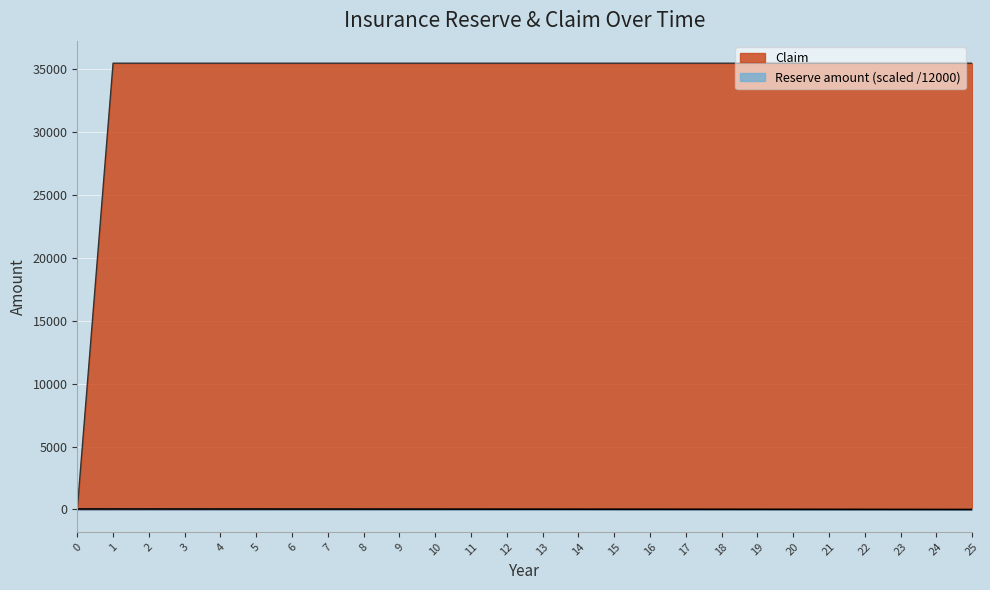

How many values in the Reserve amount series are below 27?

13